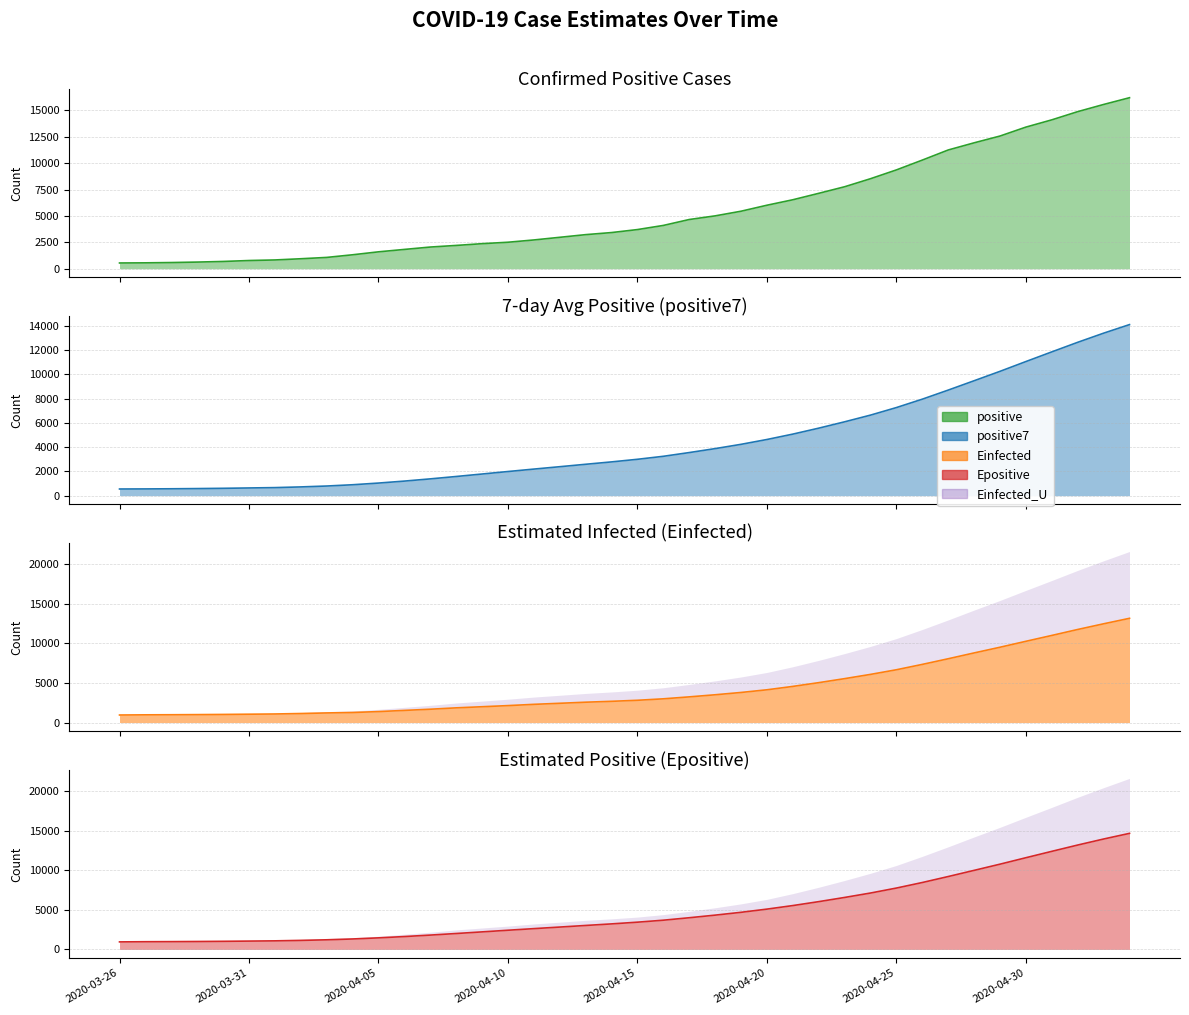

True or false: Epositive and Einfected intersect in this chart.

False